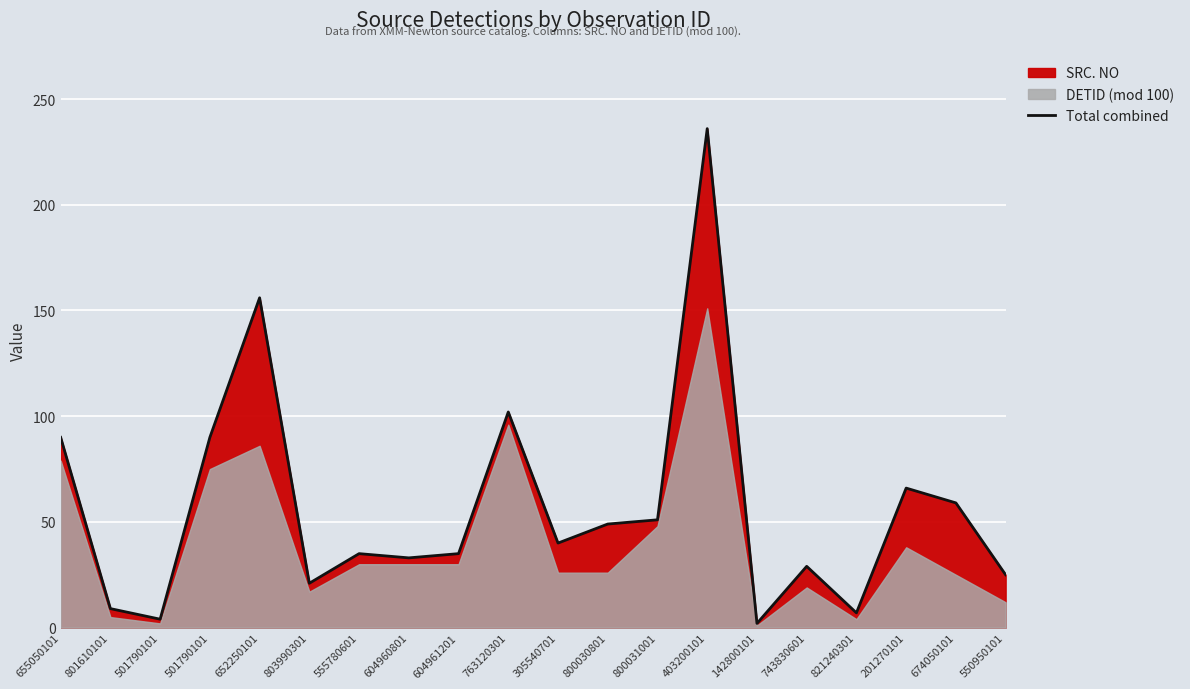

Is it true that the value at 604961201 is 20?

False